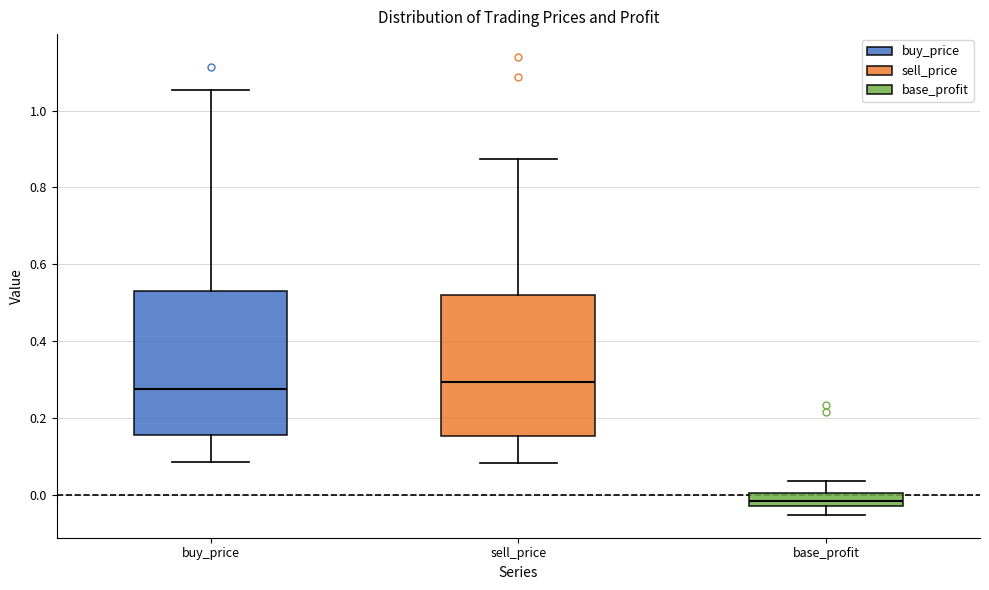

Where does the lower whisker of the box for buy_price end on the y-axis? The values are not printed on the chart, so give them approximately, as read against the axis.

0.08